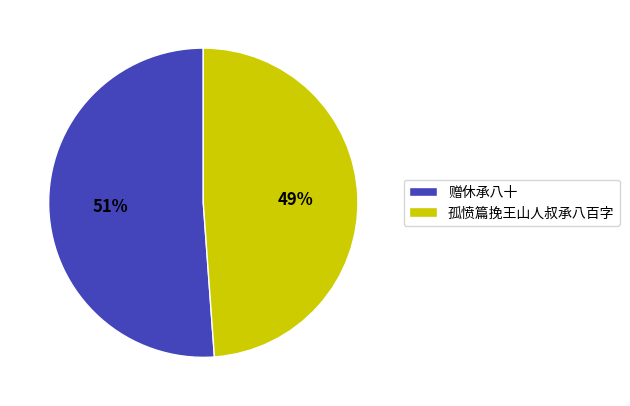

Which slice is the largest?

赠休承八十